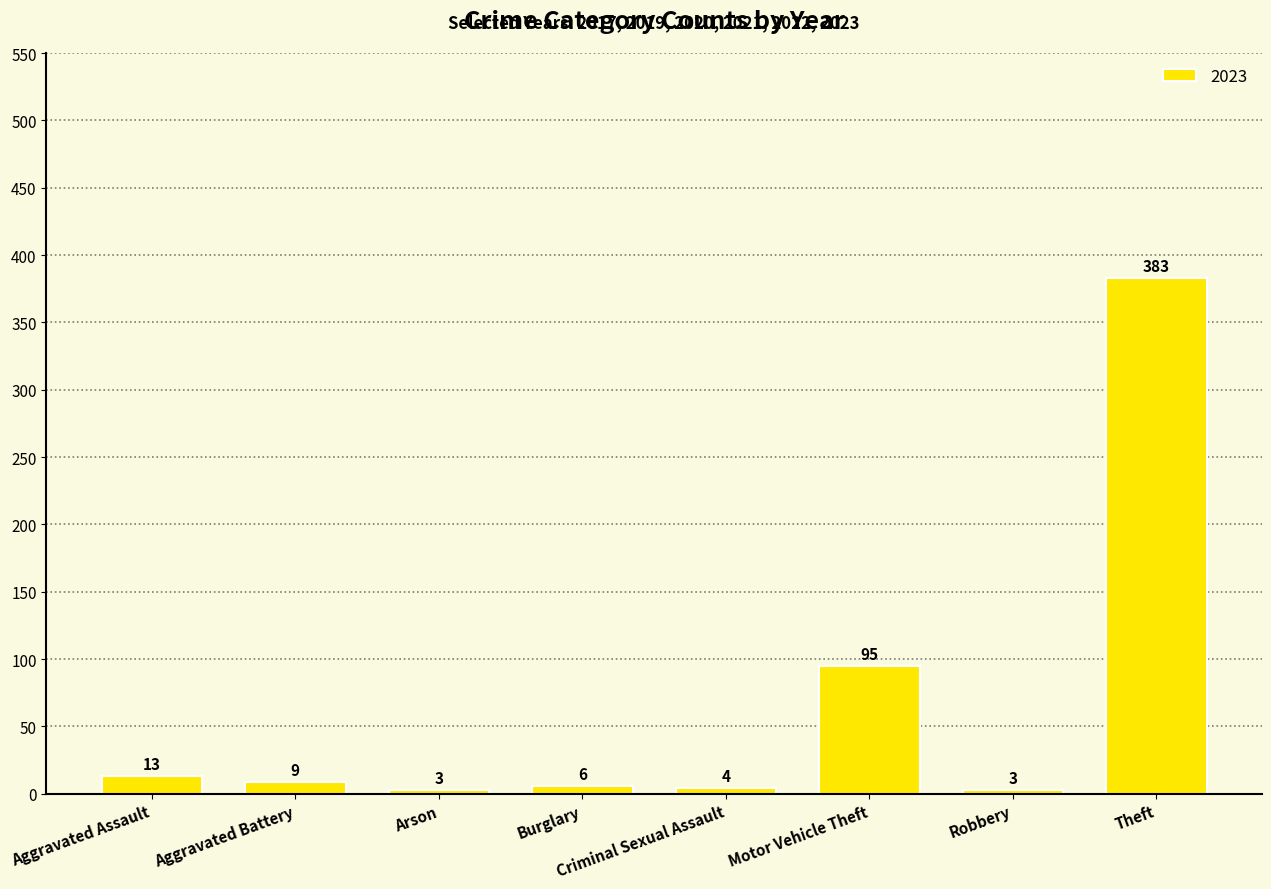

What is the change in value from Aggravated Battery to Burglary?

-3